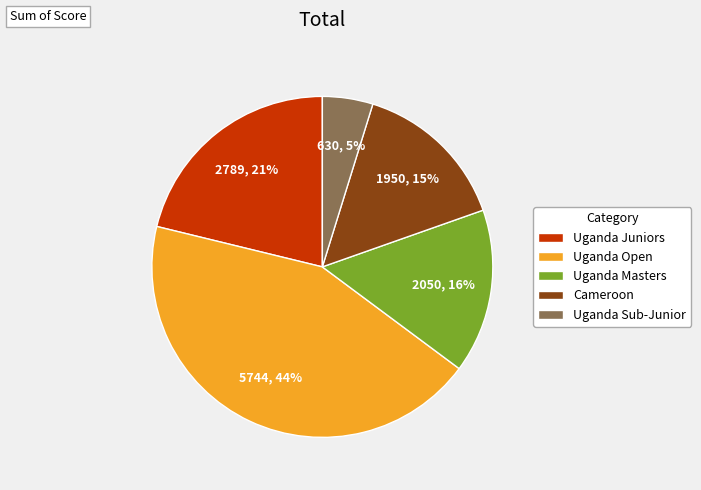

How many slices are in this pie chart?

5